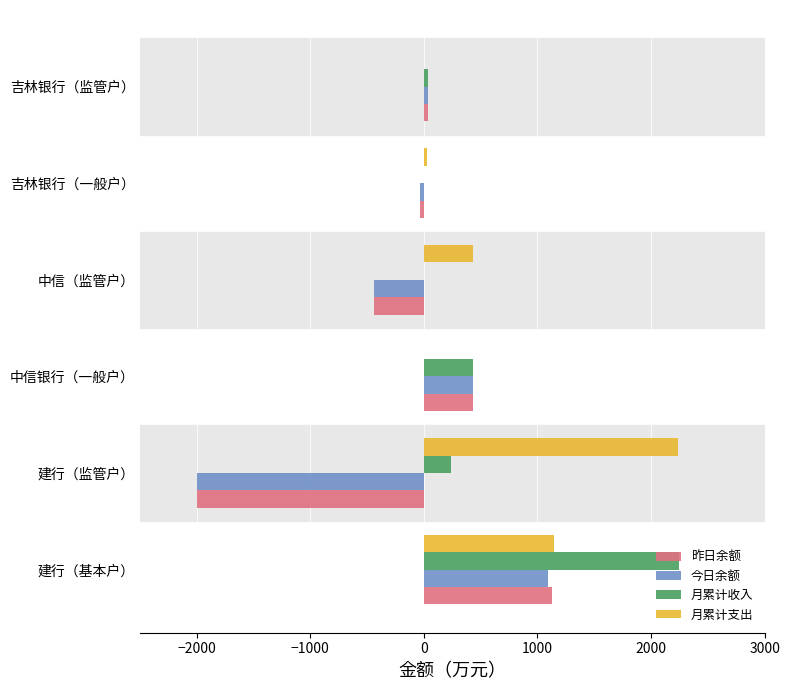

At which category is the sum across all series the highest?

建行（基本户）